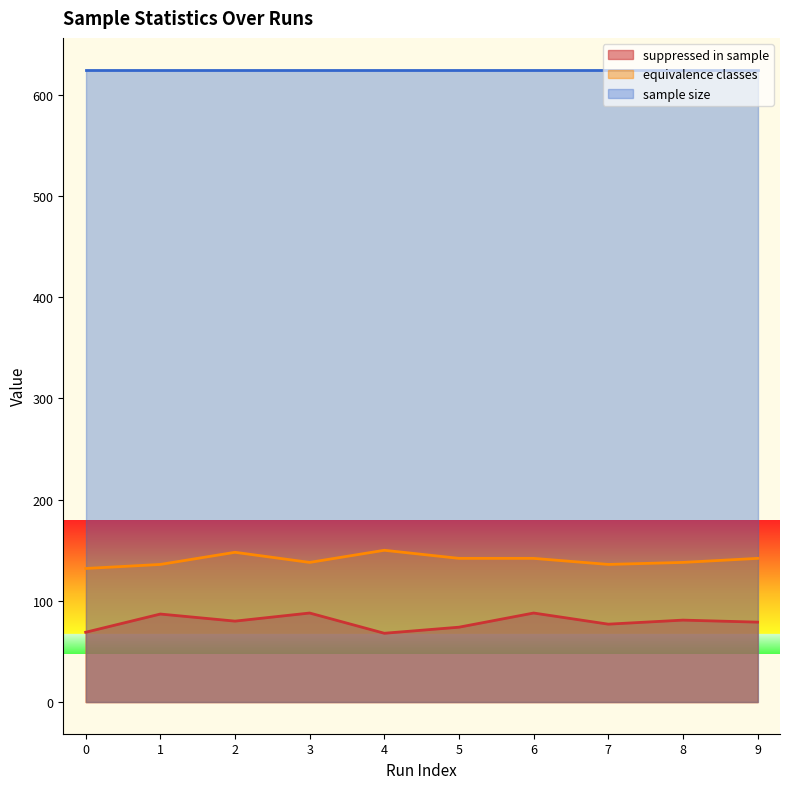

What is the smallest value displayed?

68